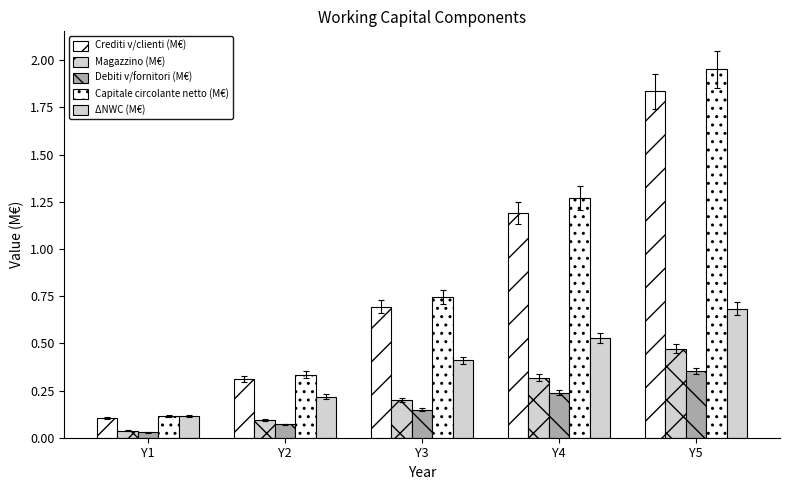

The value of Debiti v/fornitori (M€) at Y5 is 0.5. True or false?

False